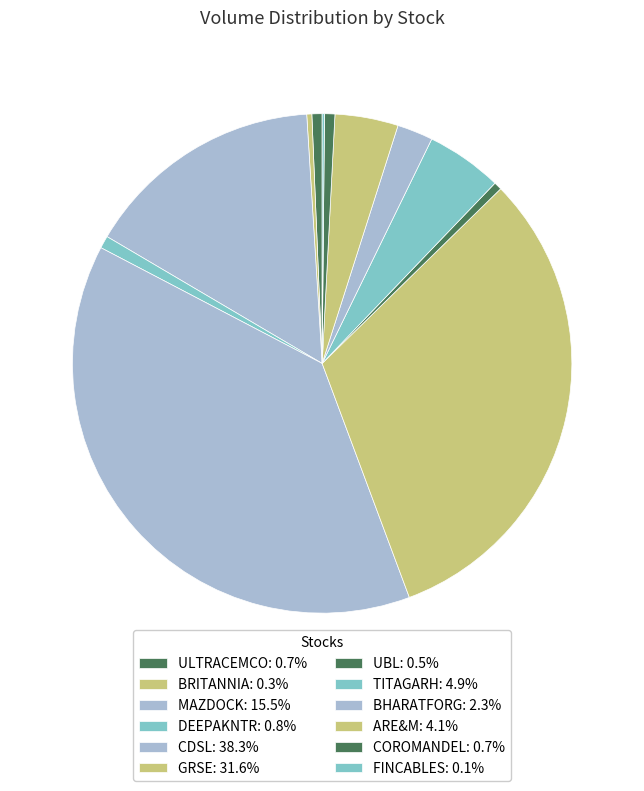

Does any single category account for the majority?

No